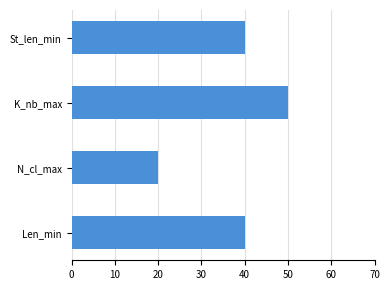

The value at Len_min is 22. True or false?

False